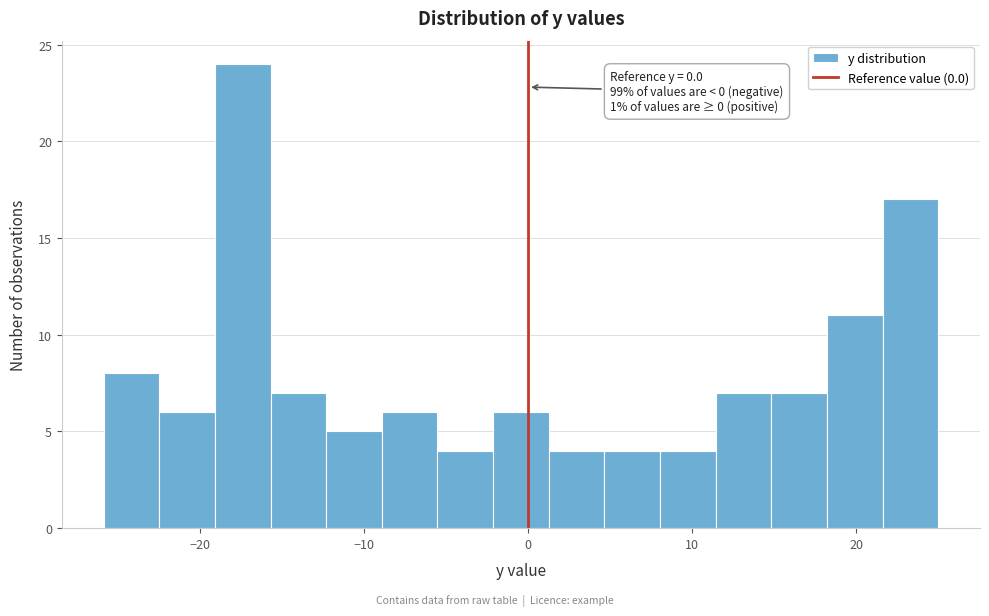

Read against the x-axis, roughly where is the centre of the tallest bar?

-17